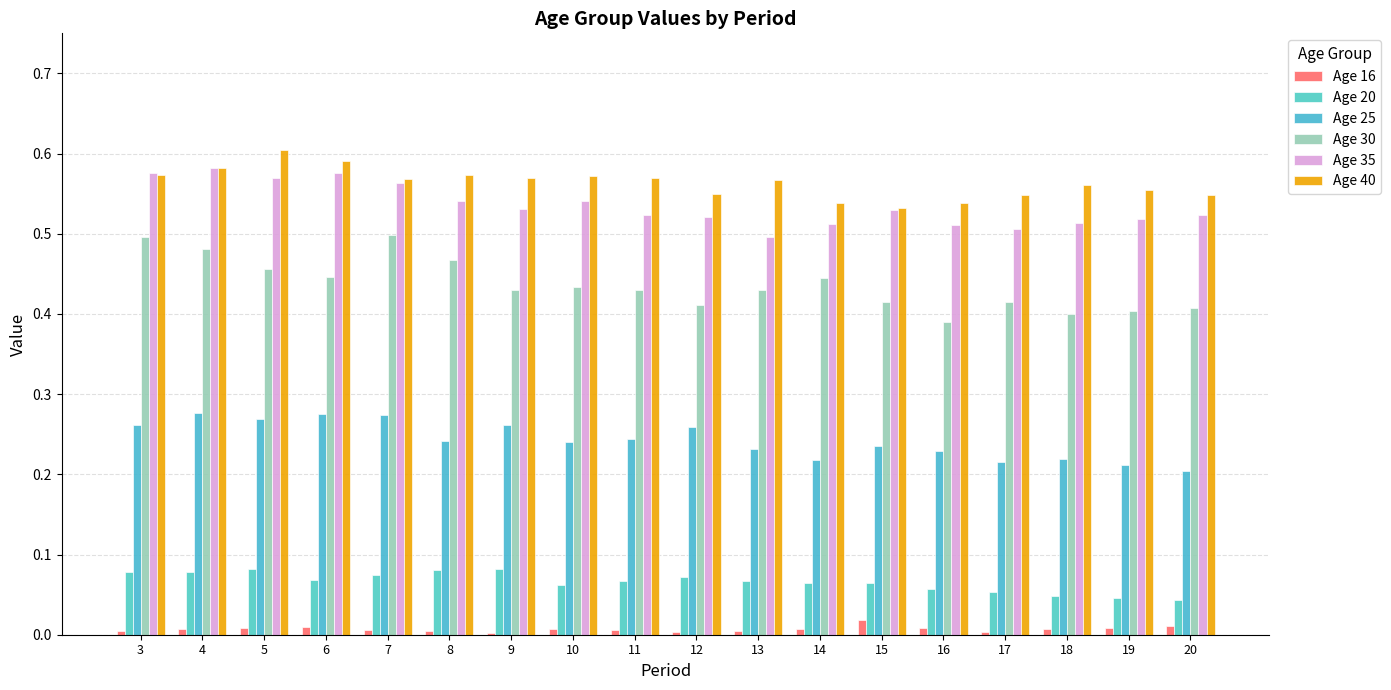

Does the chart contain stacked bars?

No